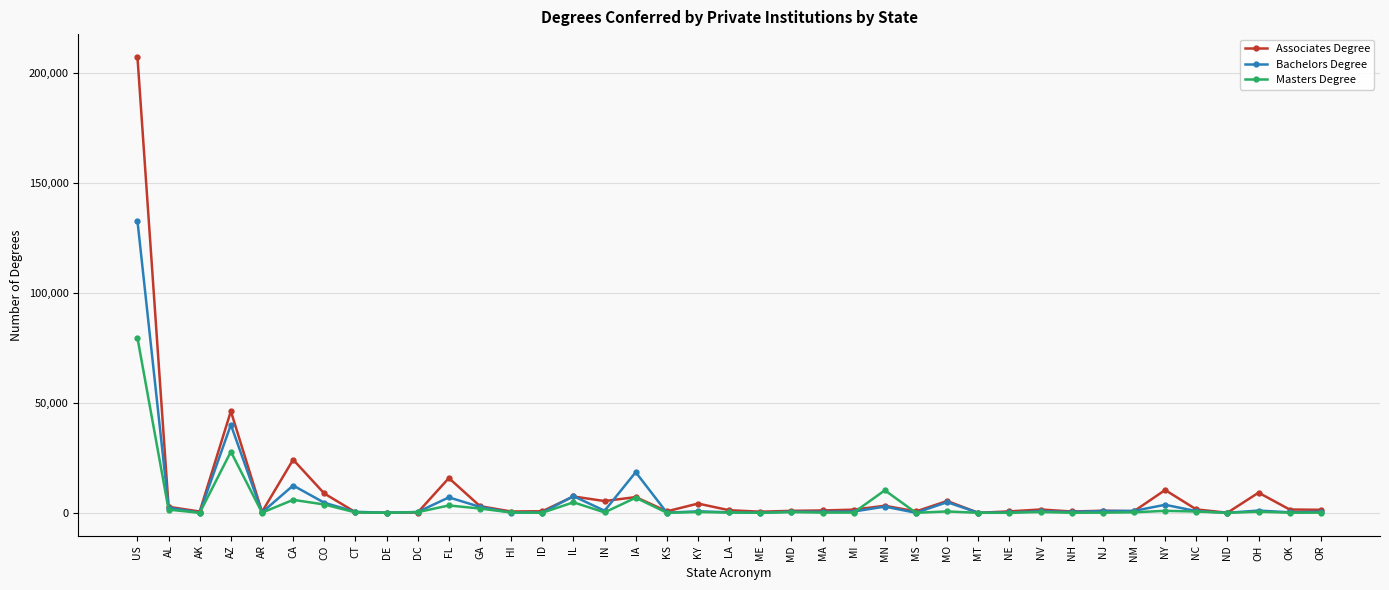

Which label corresponds to the largest value in the chart?

US